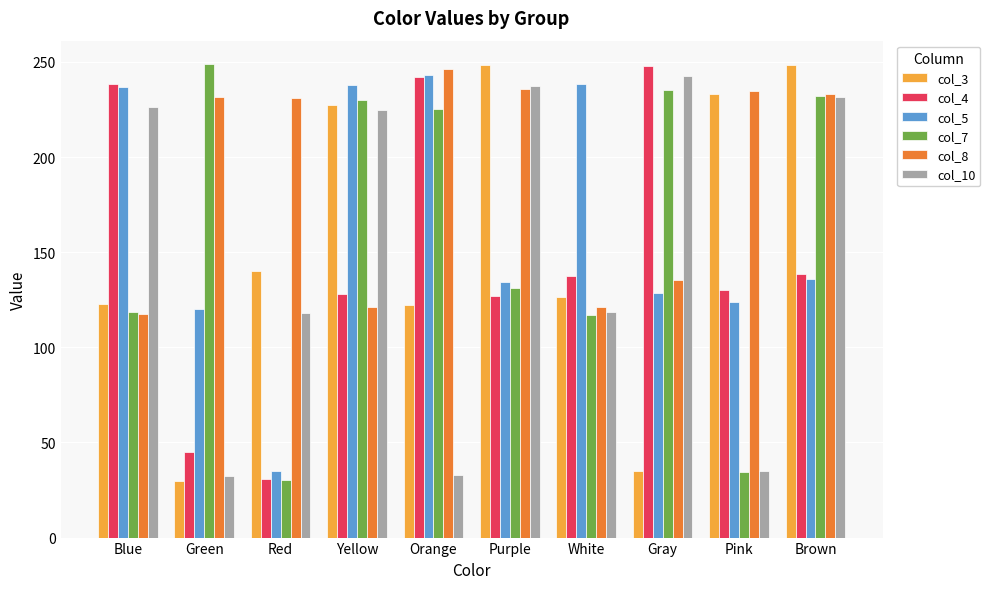

What is the label of the 4th bar from the right?

White